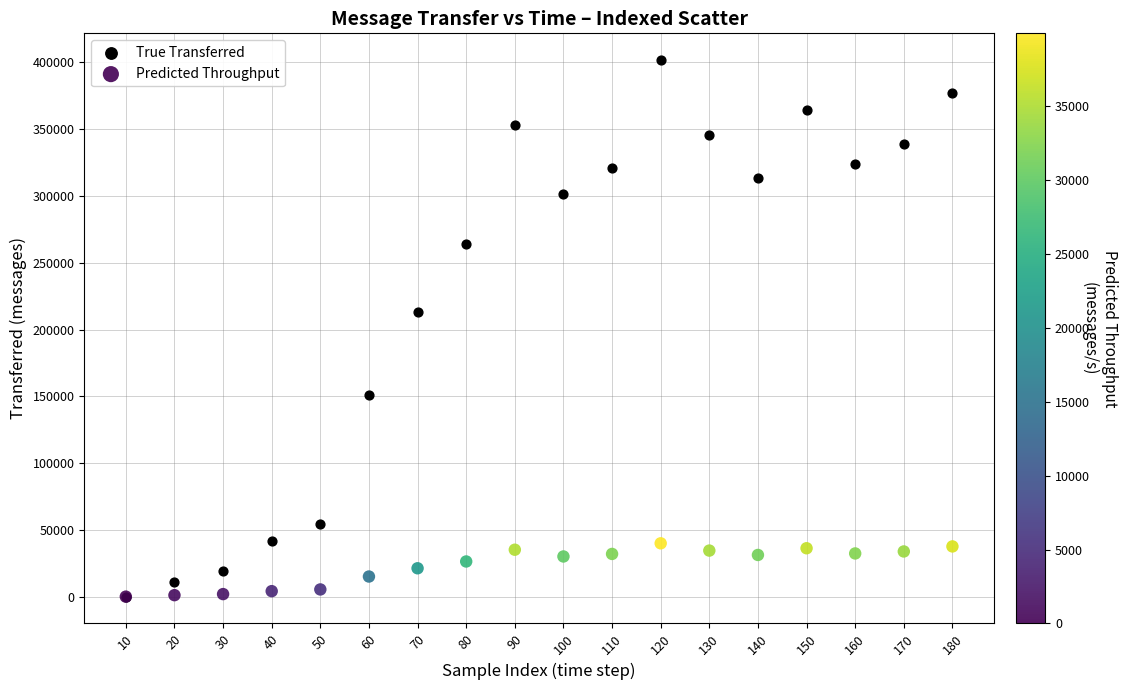

Across all series, what Y value is closest to 200860?

213200